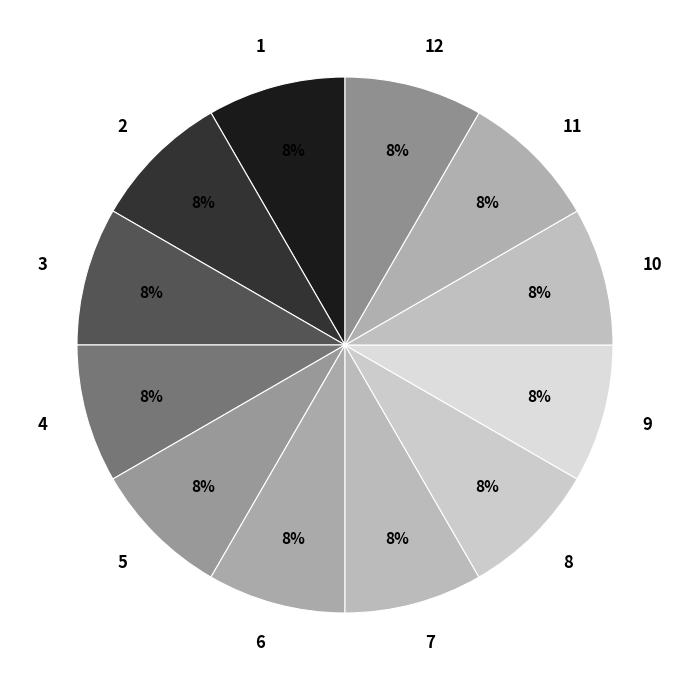

The 6 slice represents 14% of the pie. True or false?

False